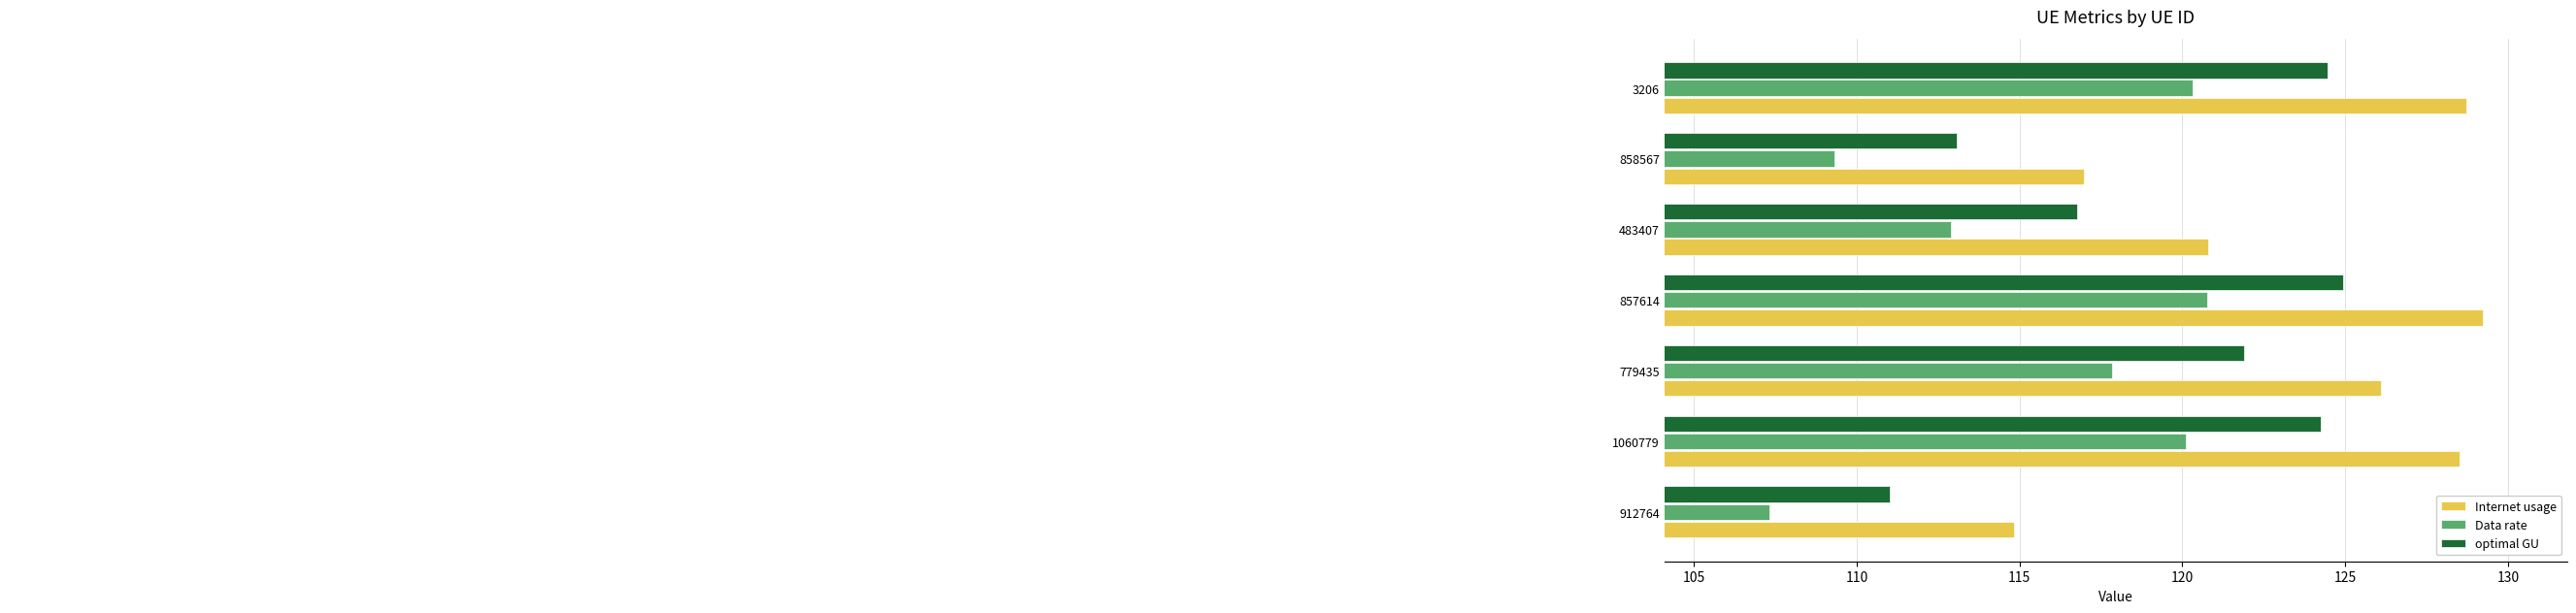

Is the value of Data rate at 912764 greater than the value of Internet usage at 3206?

No